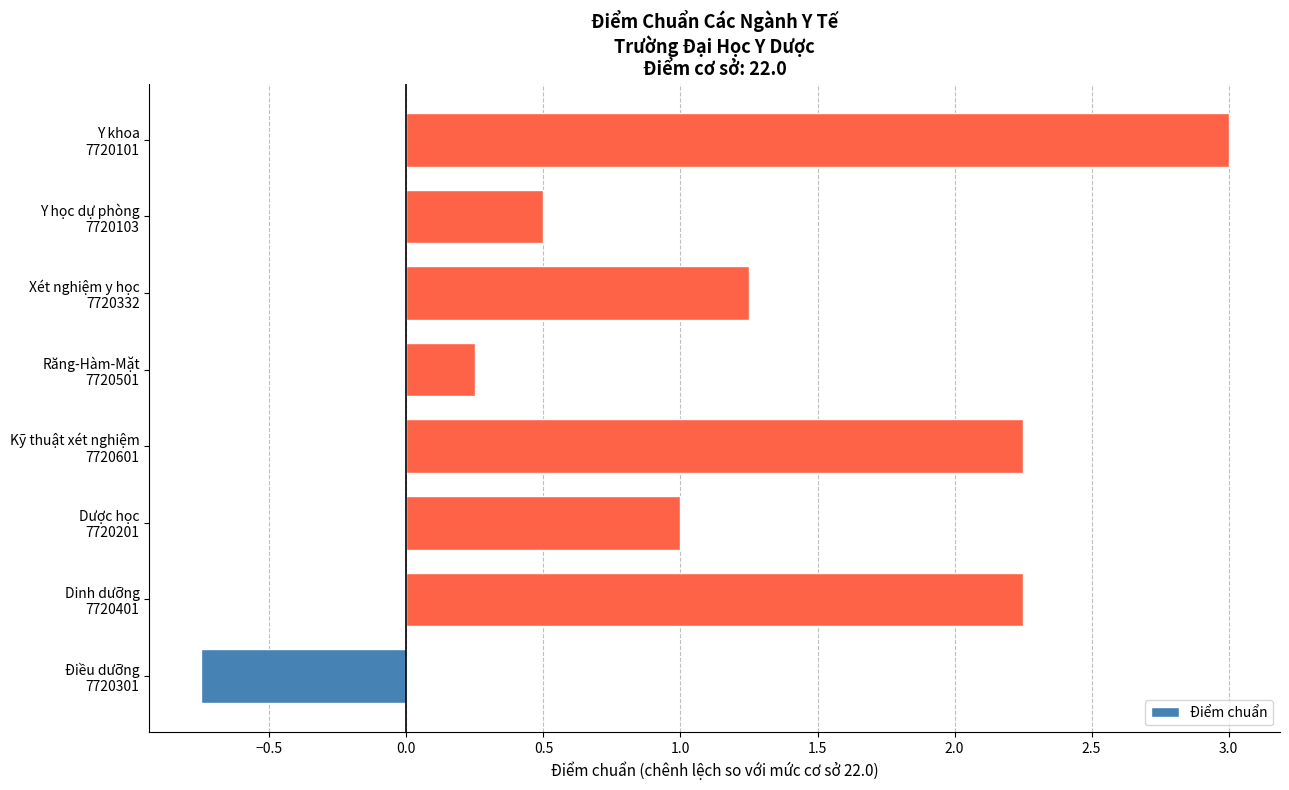

Are the bars horizontal?

Yes